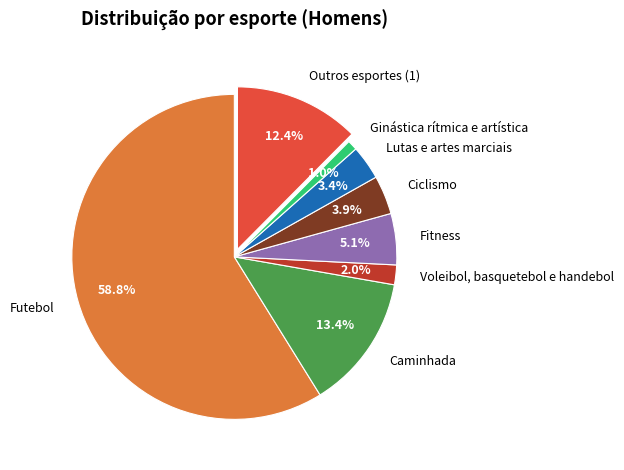

Rank the categories by value from lowest to highest.

Ginástica rítmica e artística, Voleibol, basquetebol e handebol, Lutas e artes marciais, Ciclismo, Fitness, Outros esportes (1), Caminhada, Futebol